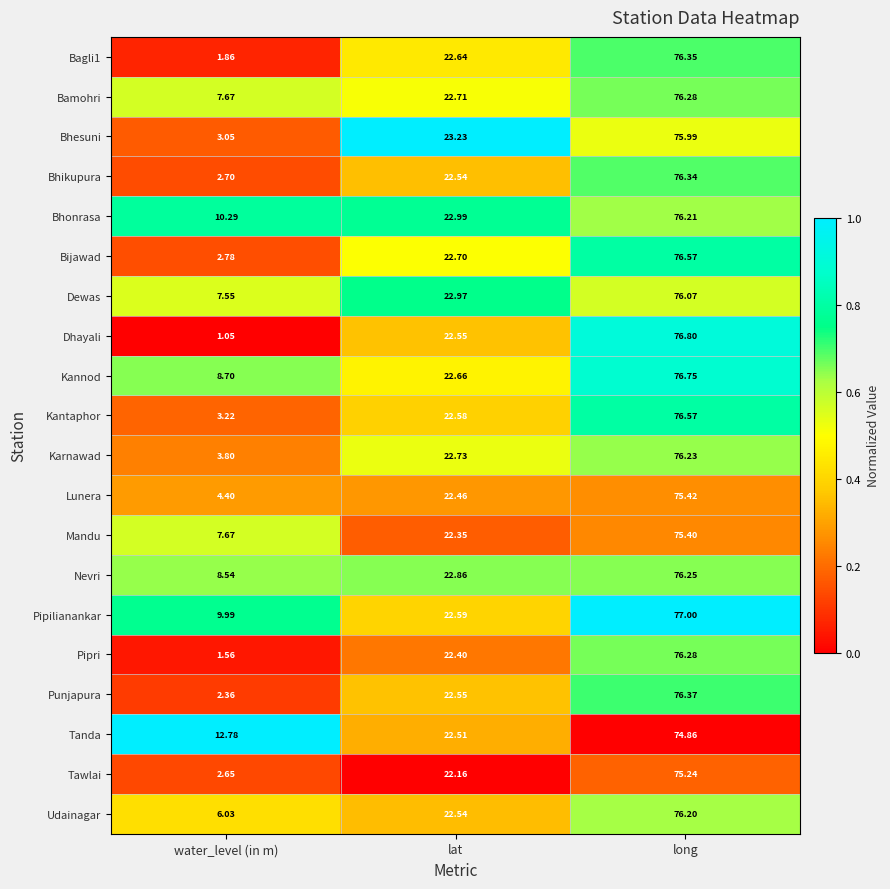

How many categories are shown in the chart?

3